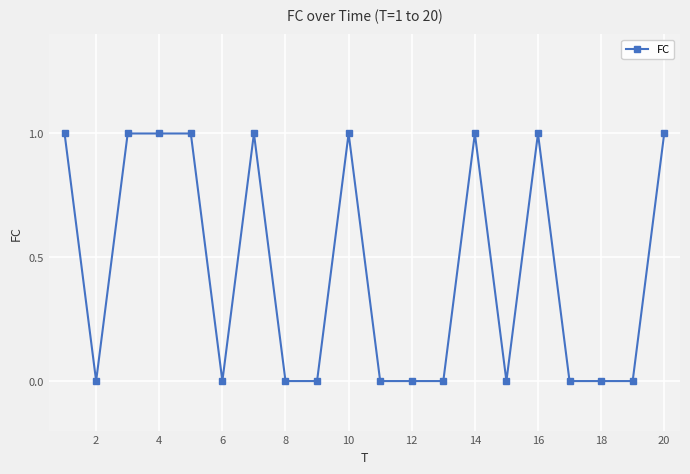

True or false: there are more than 0 points higher than both neighbors.

True